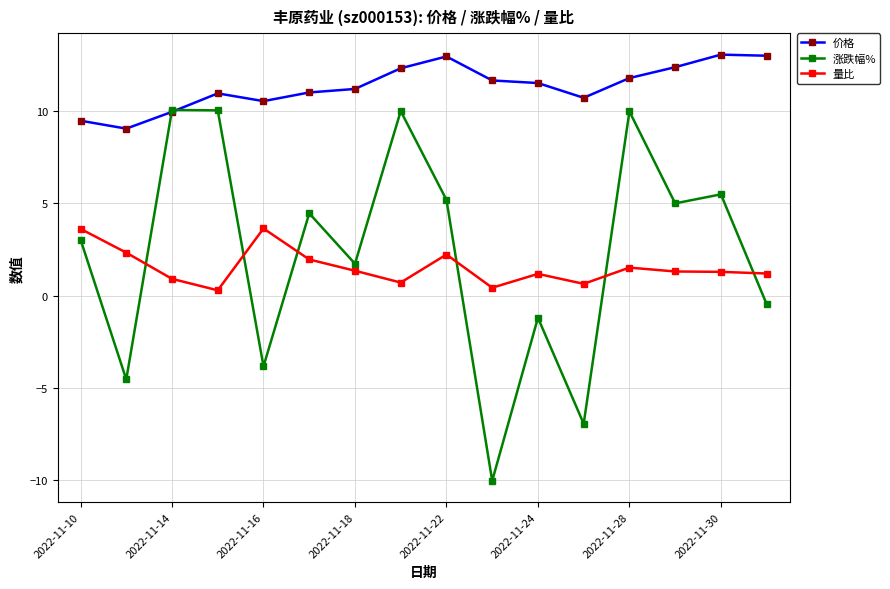

Which series has the widest spread of values?

涨跌幅%